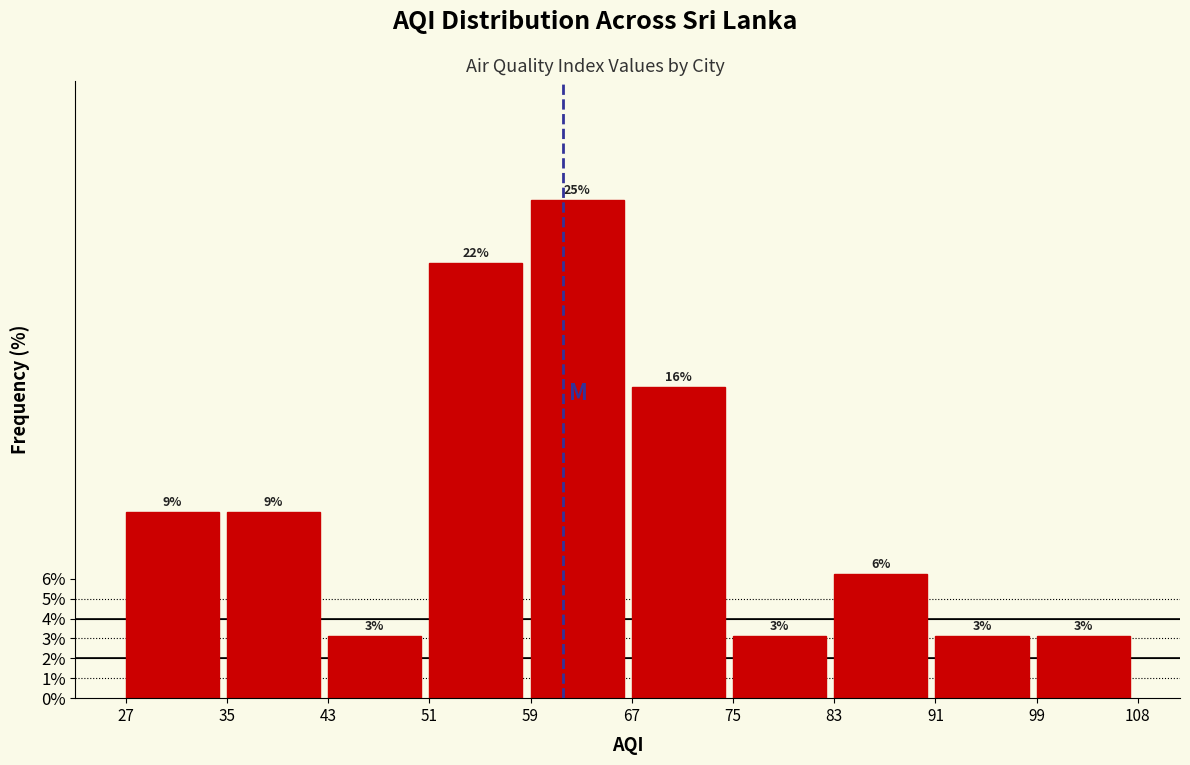

How many bars are there in total?

10